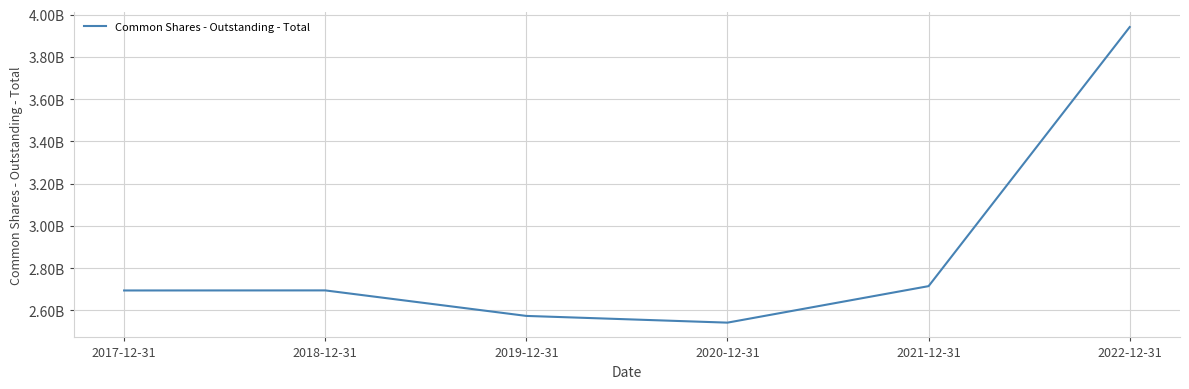

What is the maximum value shown in the chart?

3941250081.0